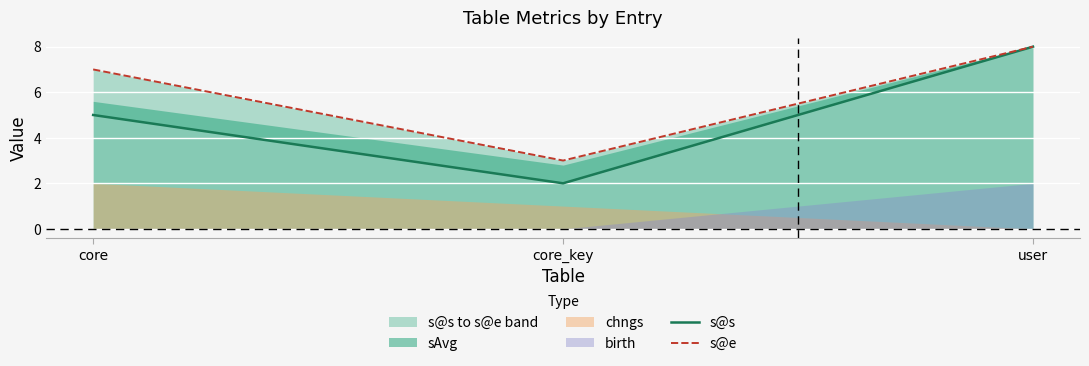

How many categories are shown in the chart?

3